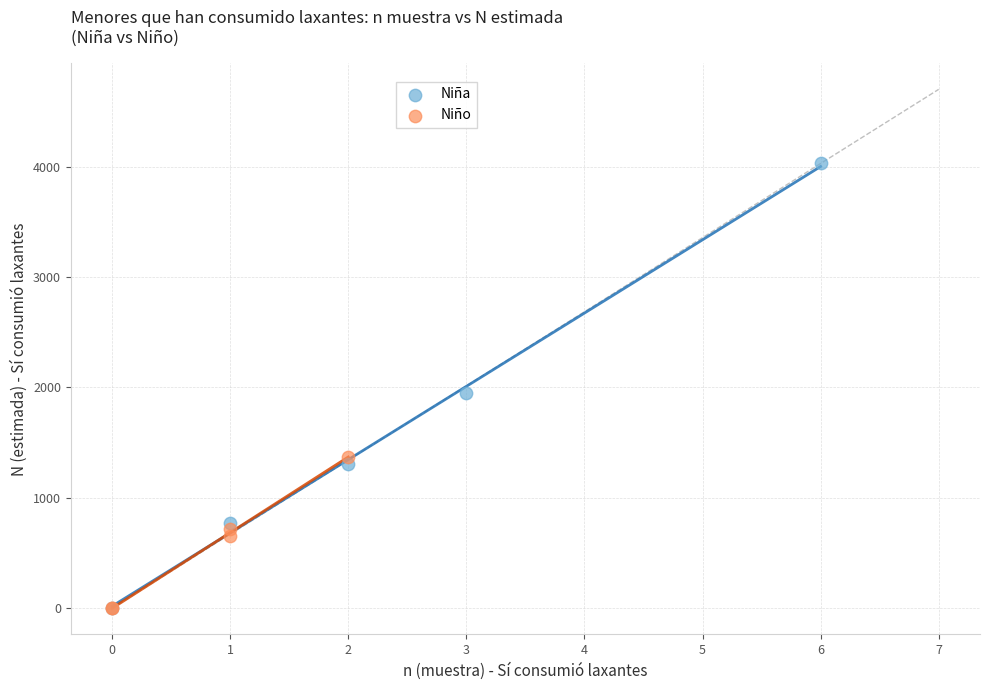

What are all the series names shown in the legend?

Niña, Niño